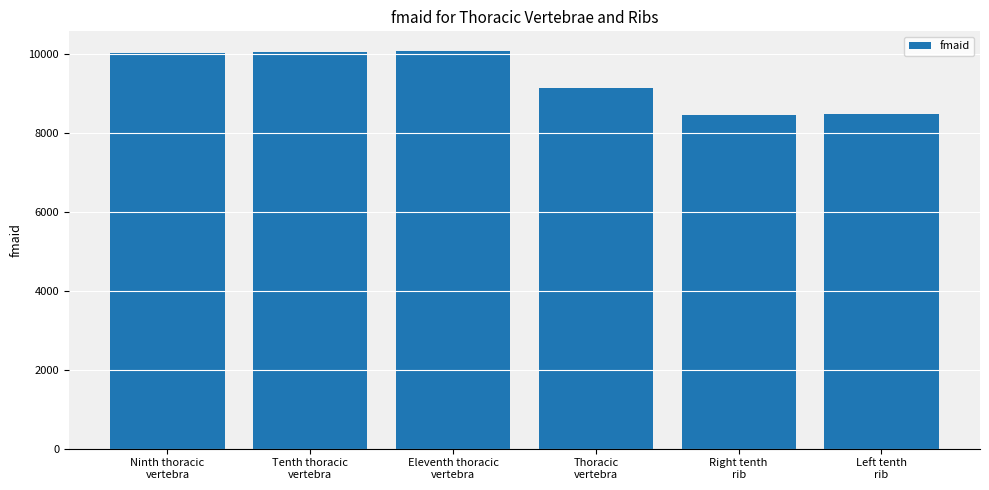

True or false: the data shows 13428 at Ninth thoracic
vertebra.

False